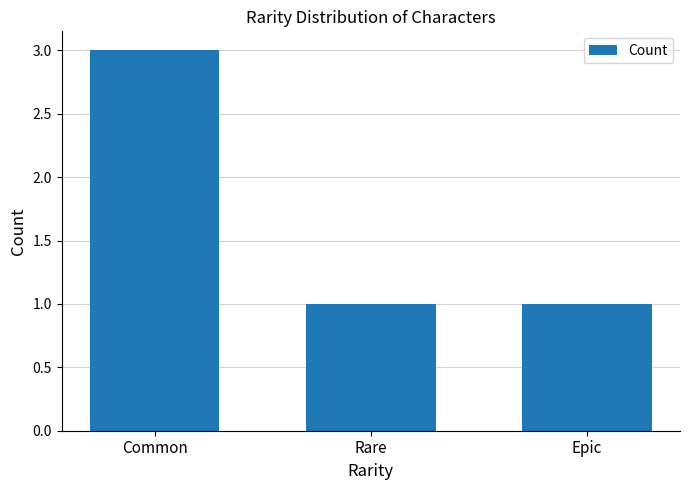

The value at Epic is 1. True or false?

True